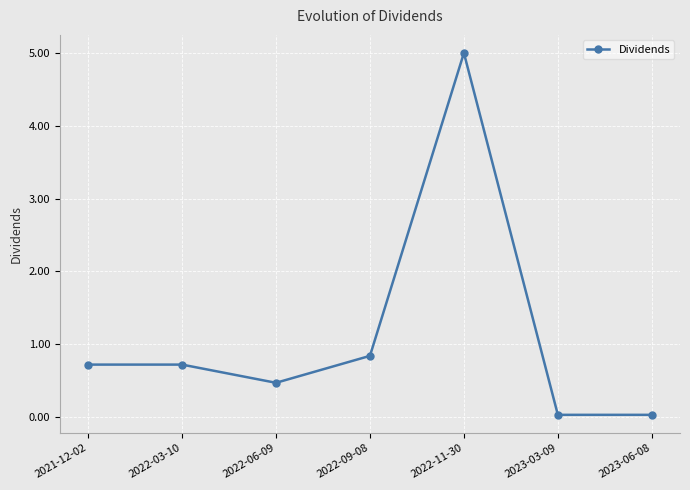

What position from the right is 2023-03-09?

2